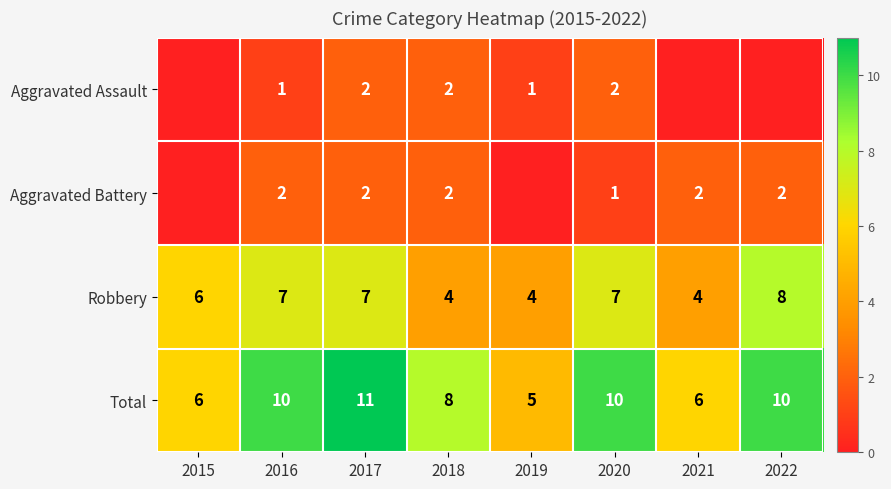

Is it true that Aggravated Battery equals 1 at 2016?

False